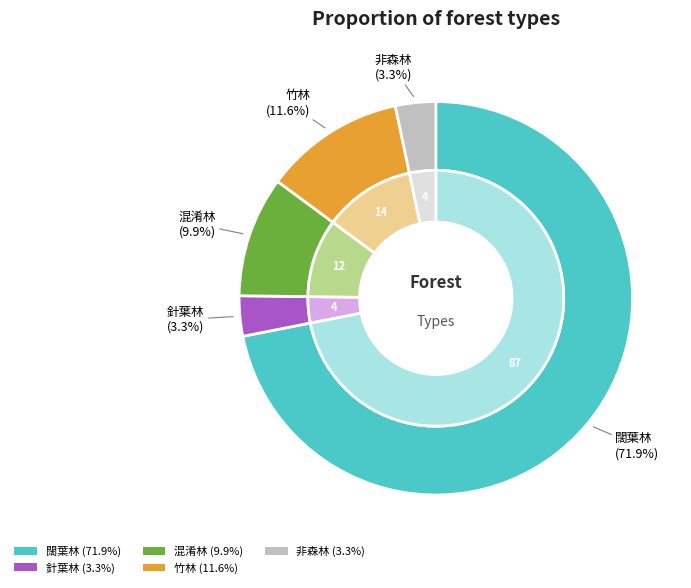

Does 闊葉林 account for over 50% of the chart?

Yes